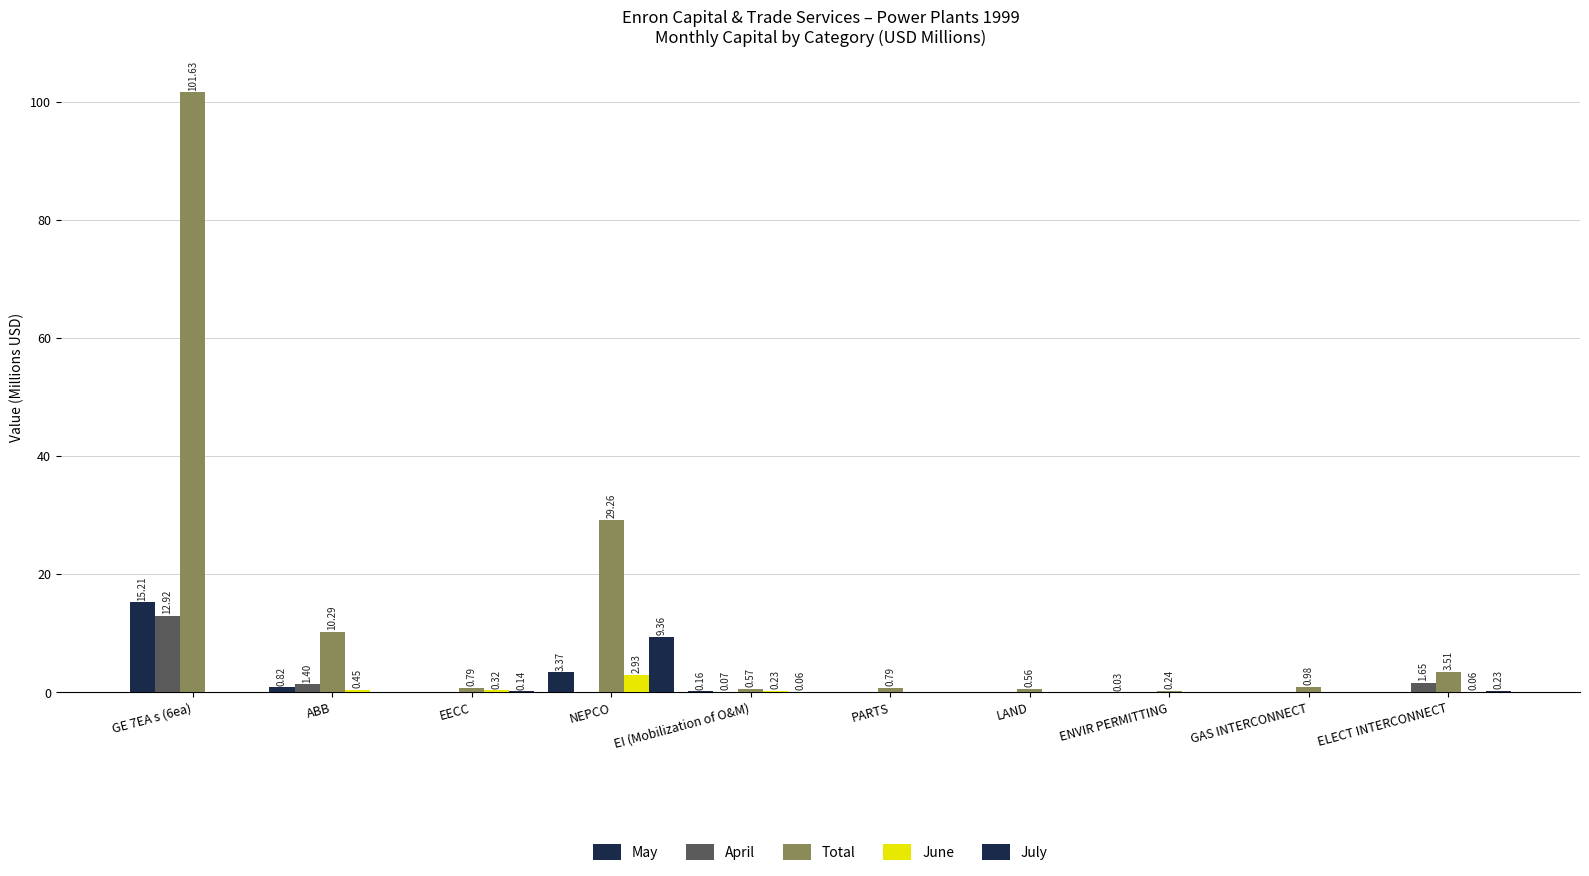

Which label corresponds to the largest value in the chart?

GE 7EA s (6ea)